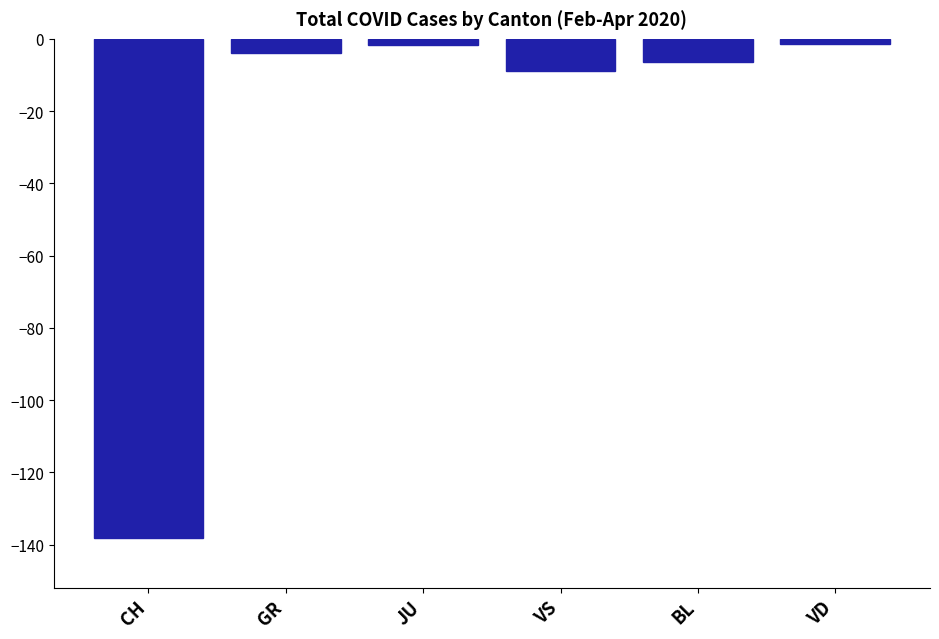

Which label corresponds to the smallest value in the chart?

CH